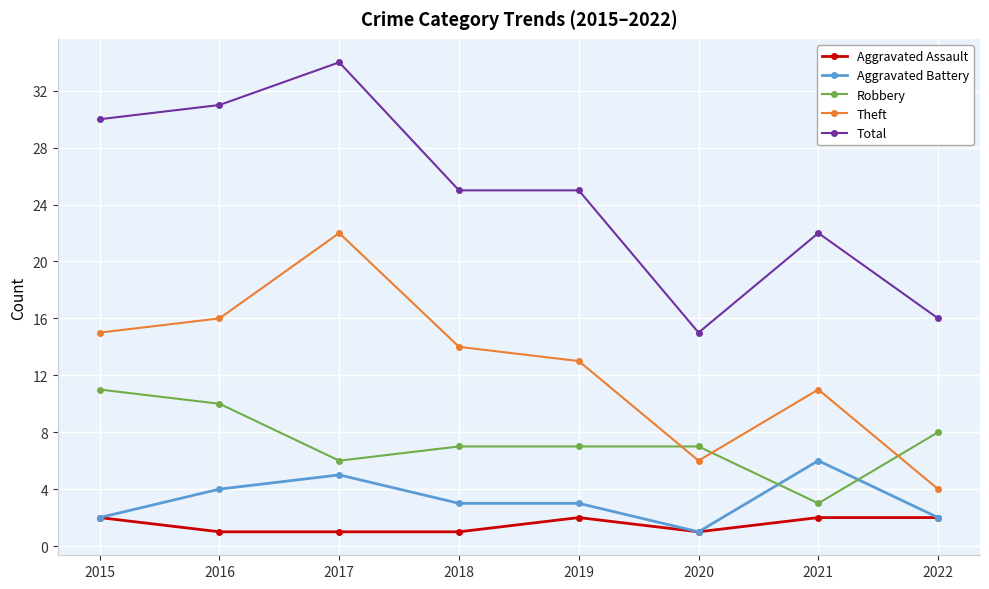

How many interior local valleys does the Theft series have?

1